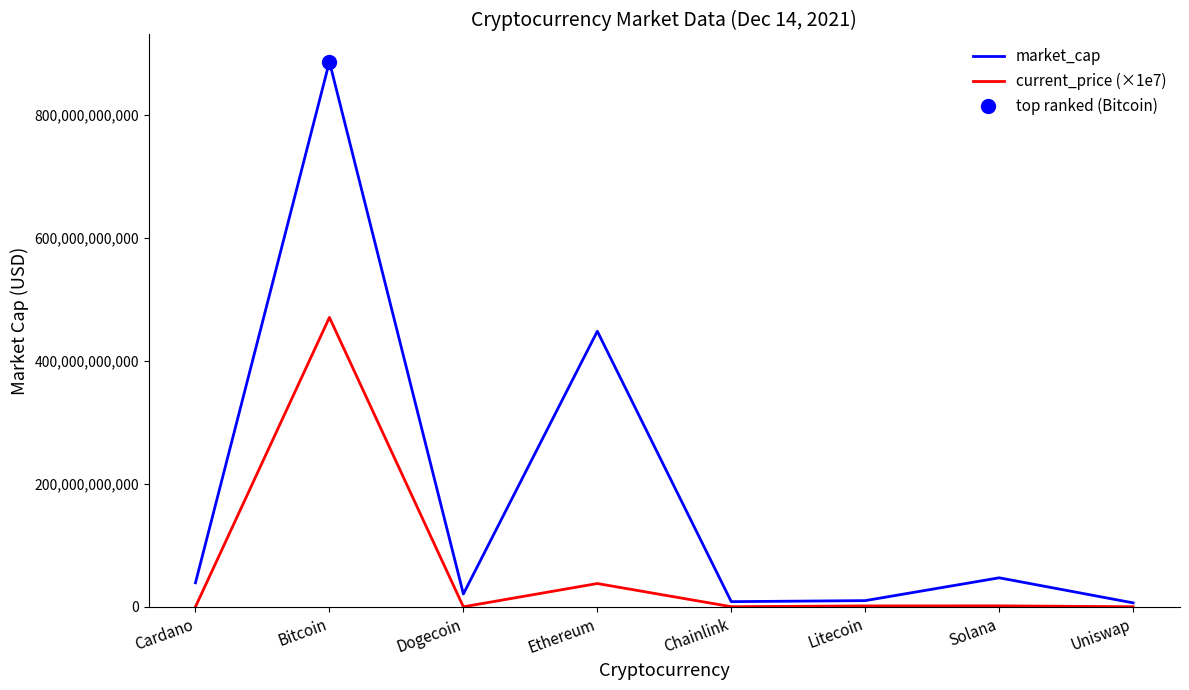

What is the average value of the current_price (×1e7) series?

63973784925.0